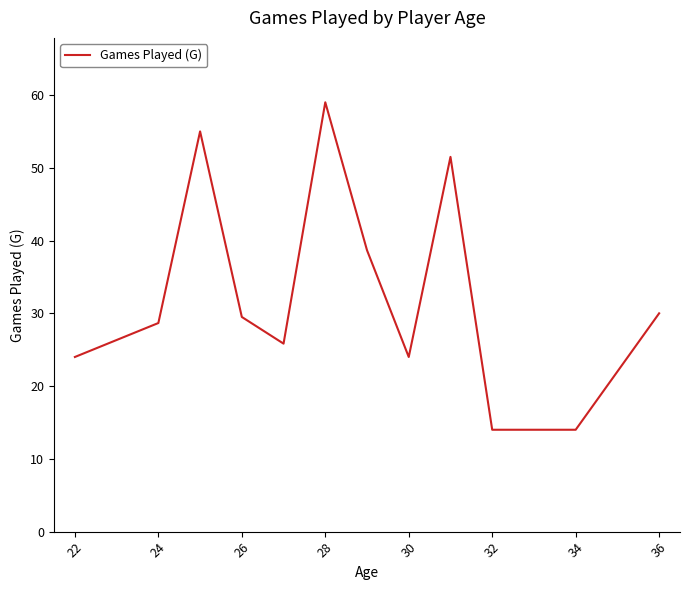

What is the smallest value displayed?

14.0